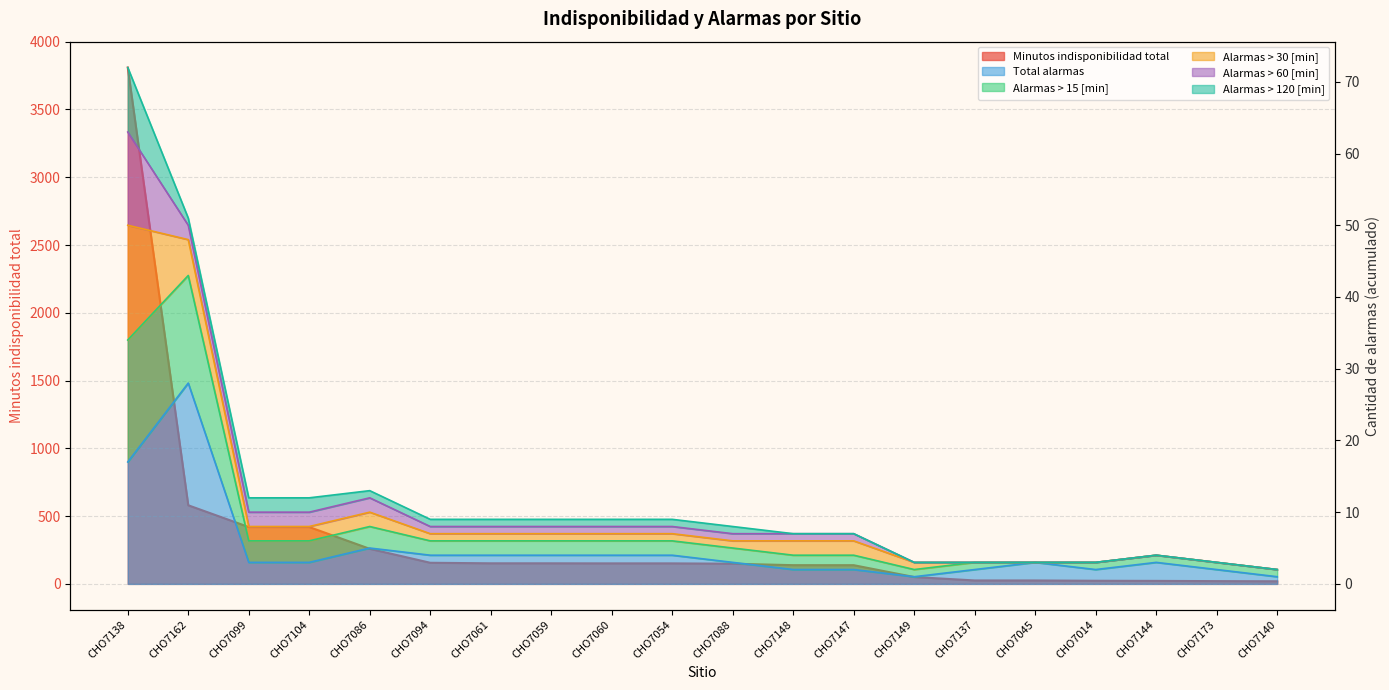

What is the spread (max minus min) of values at CHO7014?

21.1